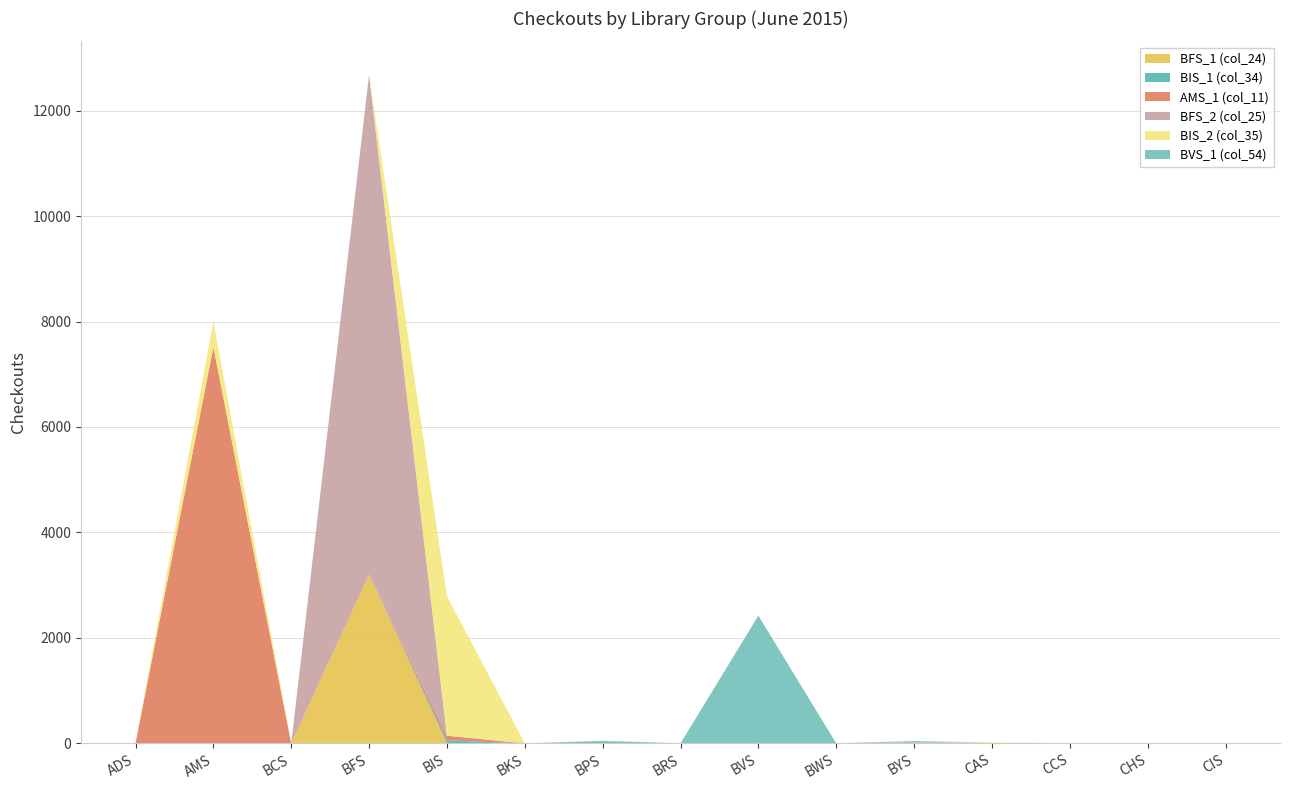

Reading left to right, extract all data points from this chart.

BFS_1 (col_24): ADS=0	AMS=0	BCS=0	BFS=3197	BIS=0	BKS=0	BPS=0	BRS=0	BVS=0	BWS=0	BYS=7	CAS=0	CCS=0	CHS=0	CIS=2
BIS_1 (col_34): ADS=0	AMS=0	BCS=0	BFS=0	BIS=57	BKS=0	BPS=0	BRS=0	BVS=2	BWS=0	BYS=0	CAS=0	CCS=2	CHS=0	CIS=0
AMS_1 (col_11): ADS=4	AMS=7517	BCS=0	BFS=0	BIS=87	BKS=0	BPS=0	BRS=0	BVS=4	BWS=0	BYS=0	CAS=6	CCS=0	CHS=4	CIS=0
BFS_2 (col_25): ADS=0	AMS=0	BCS=0	BFS=9482	BIS=1	BKS=0	BPS=1	BRS=0	BVS=0	BWS=0	BYS=14	CAS=0	CCS=0	CHS=0	CIS=0
BIS_2 (col_35): ADS=1	AMS=485	BCS=0	BFS=0	BIS=2648	BKS=0	BPS=0	BRS=0	BVS=2	BWS=0	BYS=0	CAS=11	CCS=2	CHS=0	CIS=0
BVS_1 (col_54): ADS=0	AMS=0	BCS=0	BFS=0	BIS=0	BKS=0	BPS=46	BRS=0	BVS=2414	BWS=0	BYS=22	CAS=0	CCS=0	CHS=0	CIS=0